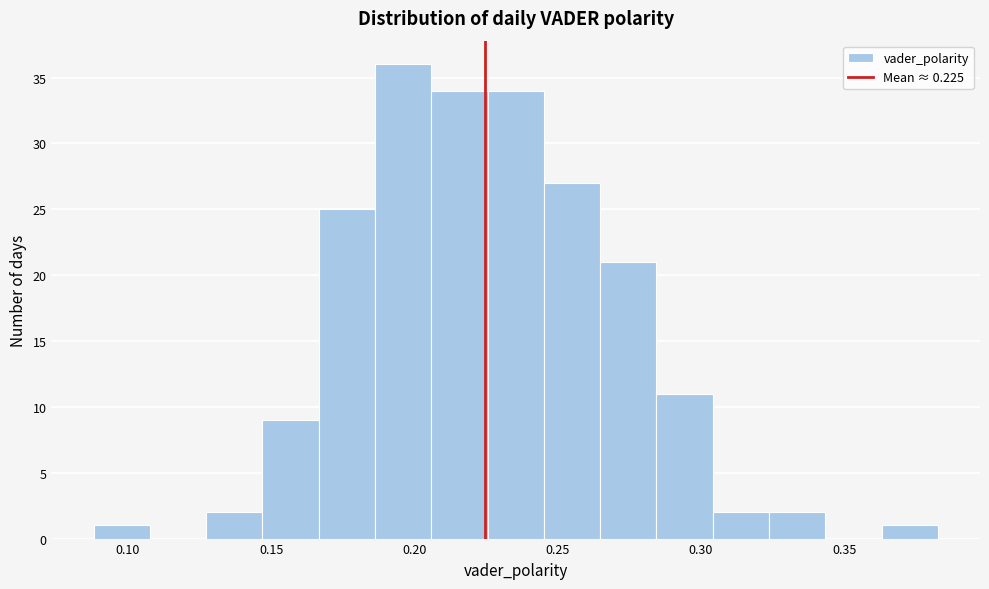

Around what value on the x-axis is the tallest bar? Give the approximate position of its centre, as read against the axis.

0.195